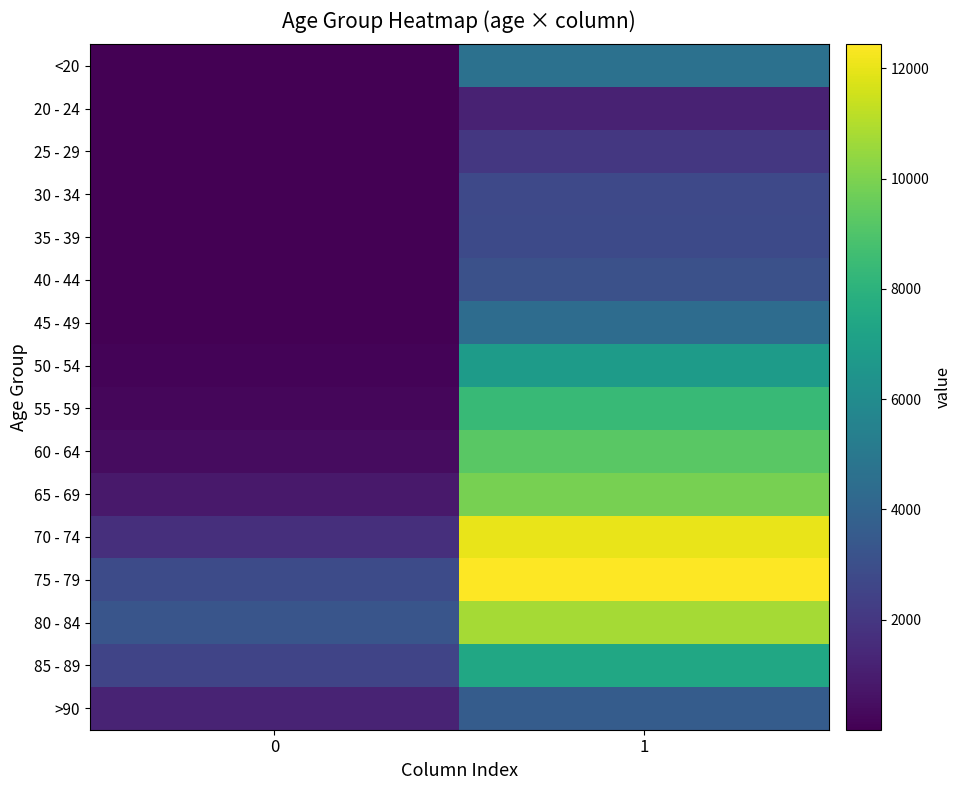

What is the minimum value shown in the chart?

3